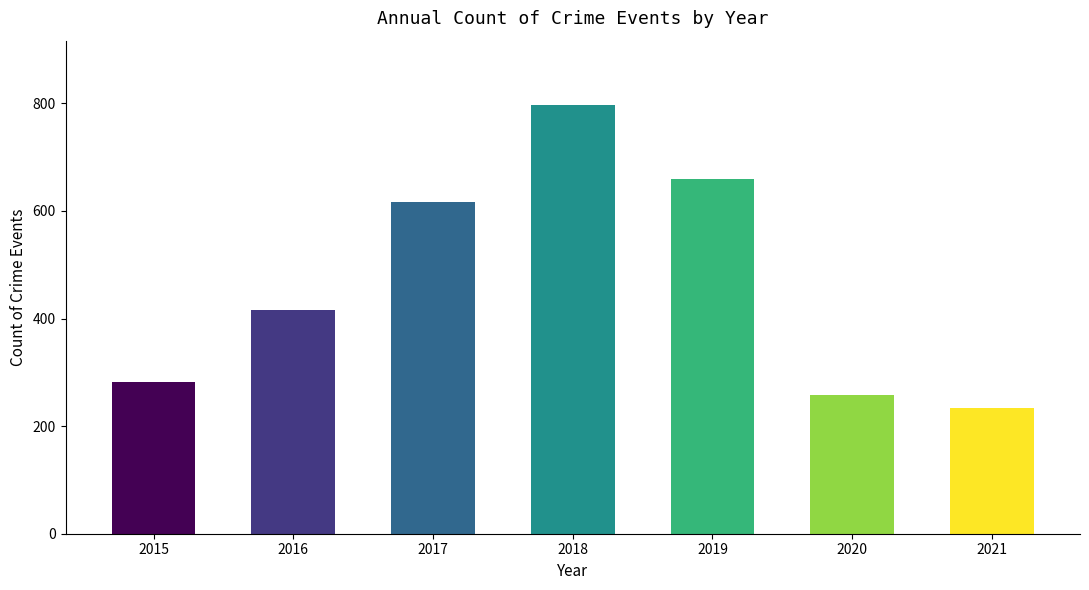

Between 2019 and 2020, which is larger?

2019